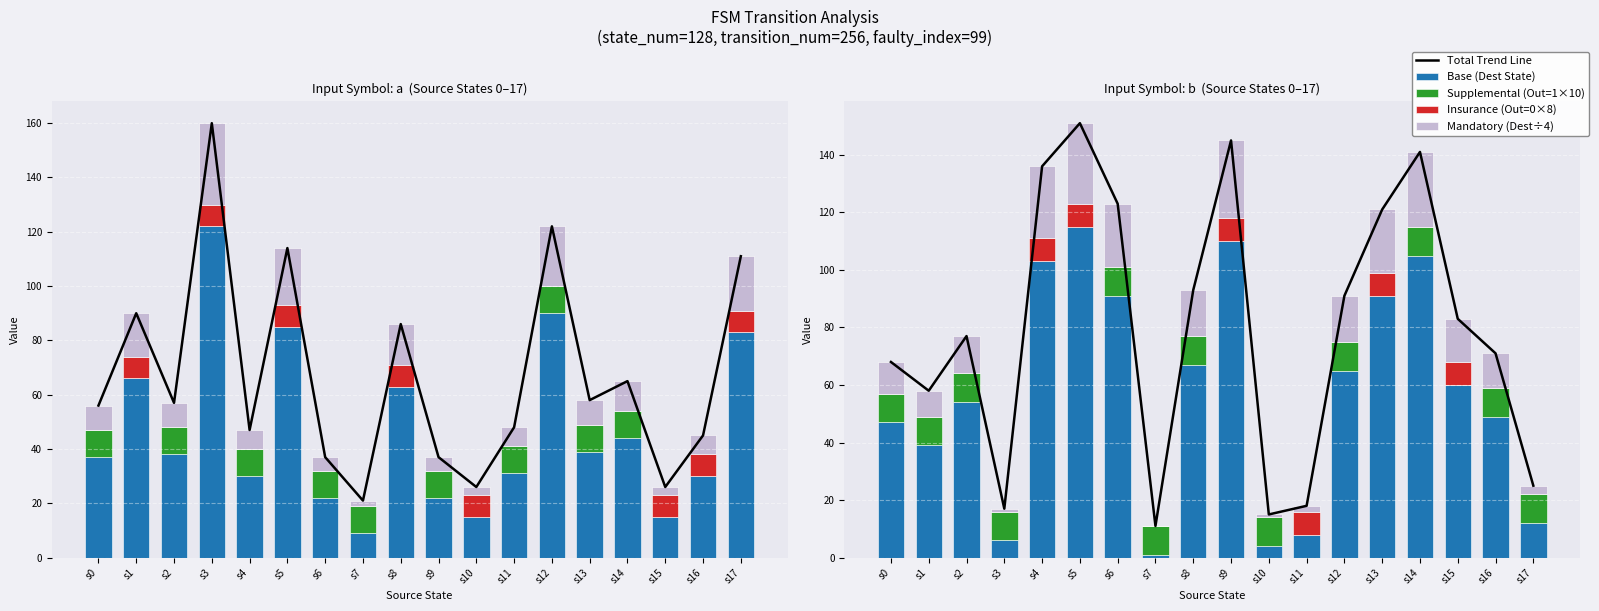

Which series changed the most between s8 and s17?

Total Trend Line